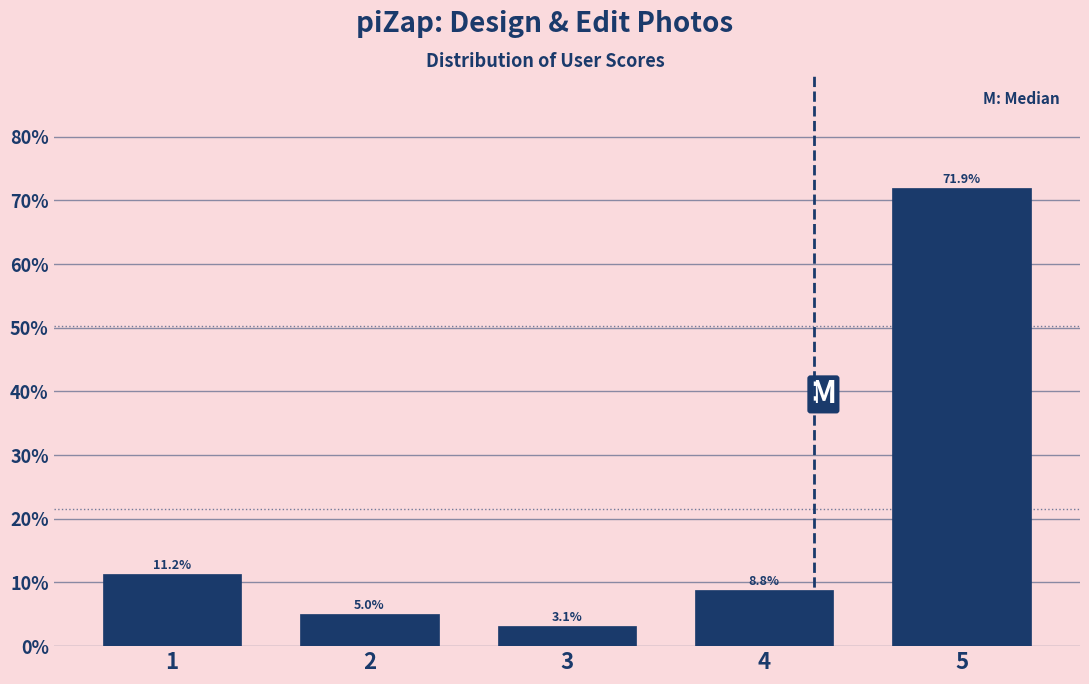

What is the sum of all values?

100.0